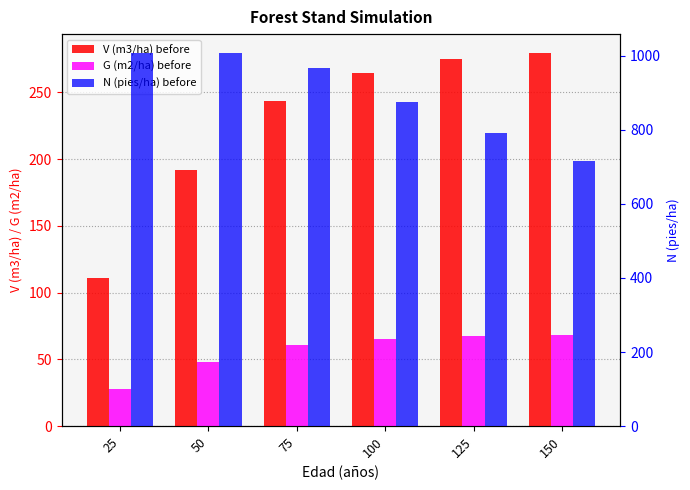

What is the minimum value shown in the chart?

27.8